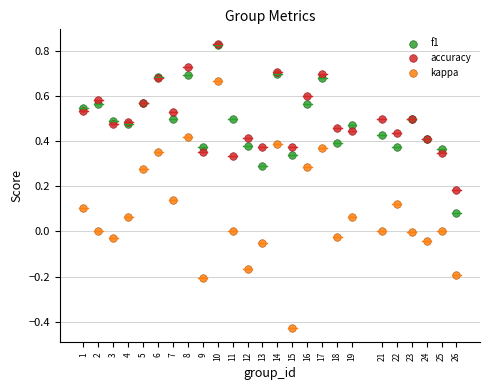

What are all the series names shown in the legend?

f1, accuracy, kappa